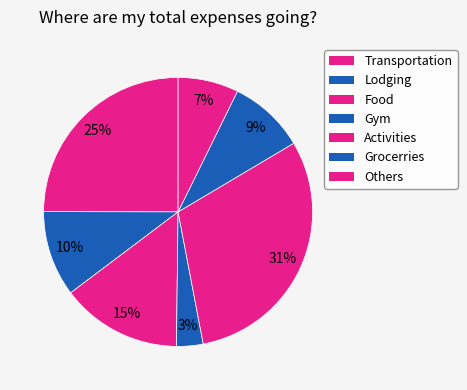

Rank the categories by value from lowest to highest.

Gym, Others, Grocerries, Lodging, Food, Transportation, Activities